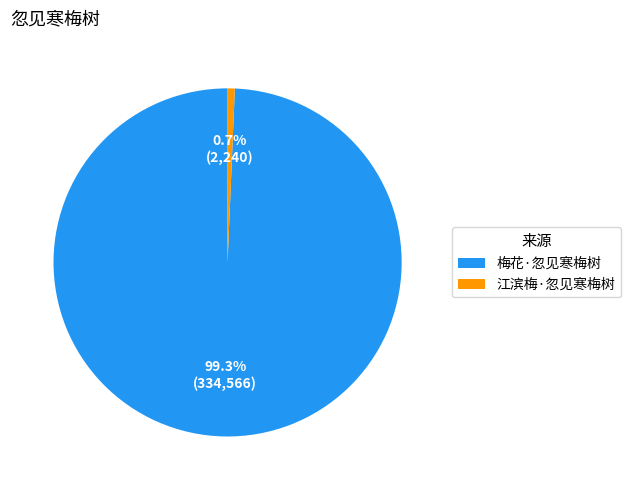

Is it true that 江滨梅·忽见寒梅树 is 11% of the pie?

False